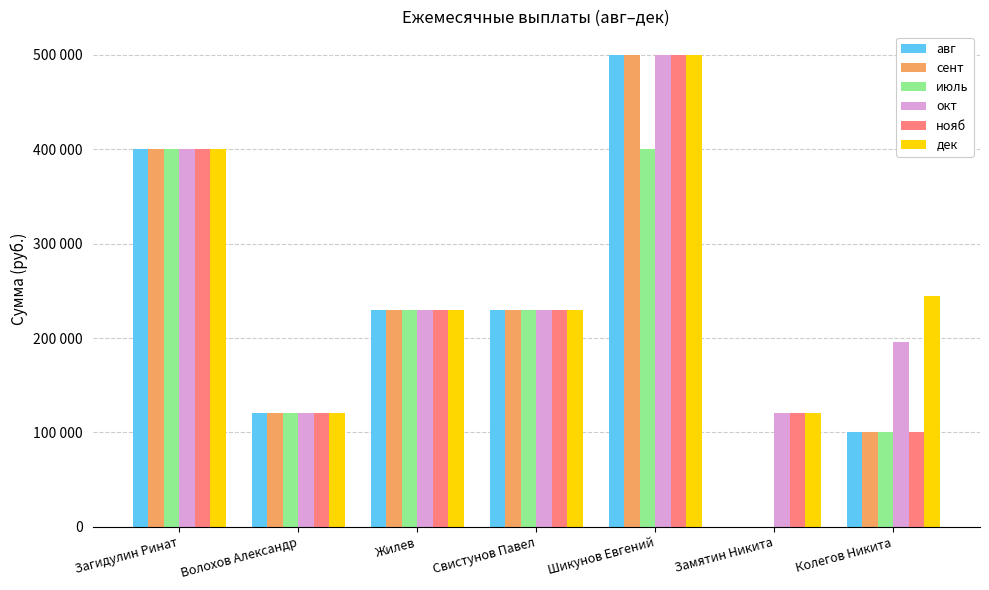

Are the bars grouped side by side (vs. stacked)?

Yes